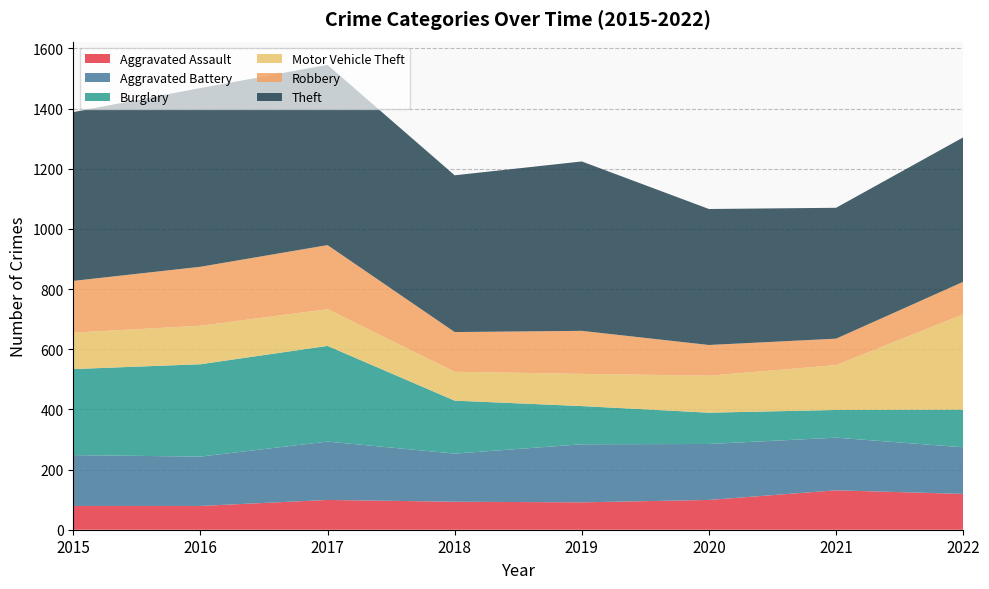

Reading left to right, extract all data points from this chart.

Aggravated Assault: 2015=79	2016=79	2017=99	2018=93	2019=91	2020=99	2021=131	2022=119
Aggravated Battery: 2015=169	2016=164	2017=194	2018=160	2019=193	2020=186	2021=175	2022=155
Burglary: 2015=286	2016=307	2017=318	2018=176	2019=127	2020=104	2021=92	2022=125
Motor Vehicle Theft: 2015=121	2016=128	2017=122	2018=96	2019=107	2020=123	2021=149	2022=317
Robbery: 2015=172	2016=196	2017=213	2018=132	2019=143	2020=102	2021=88	2022=108
Theft: 2015=561	2016=594	2017=599	2018=521	2019=563	2020=452	2021=435	2022=480